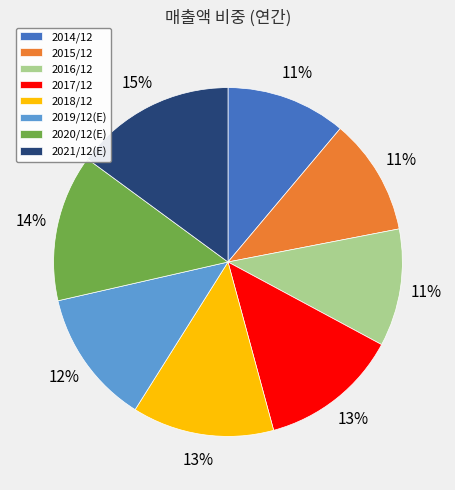

Which category has the biggest portion of the pie?

2021/12(E)